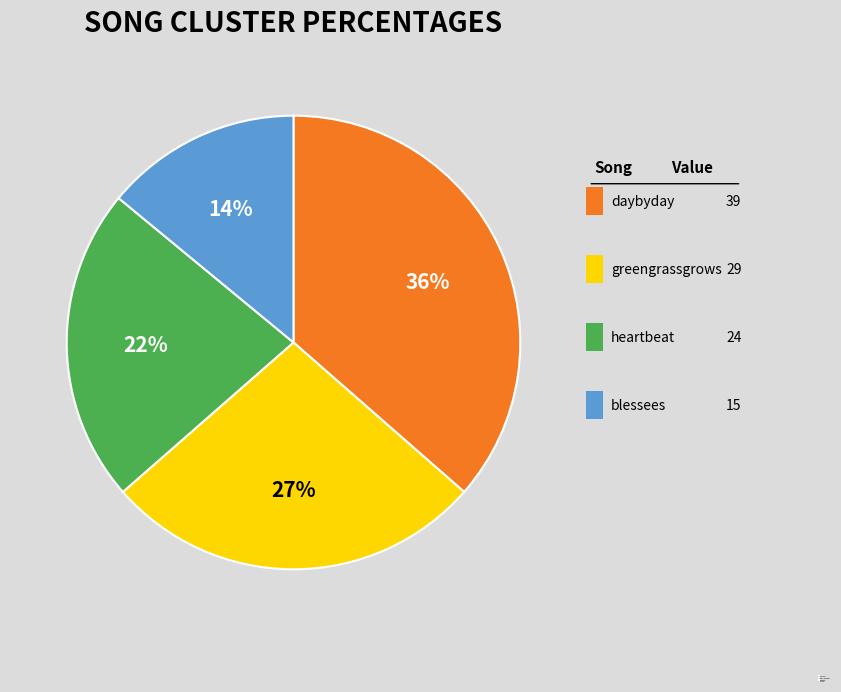

How many slices are in this pie chart?

4